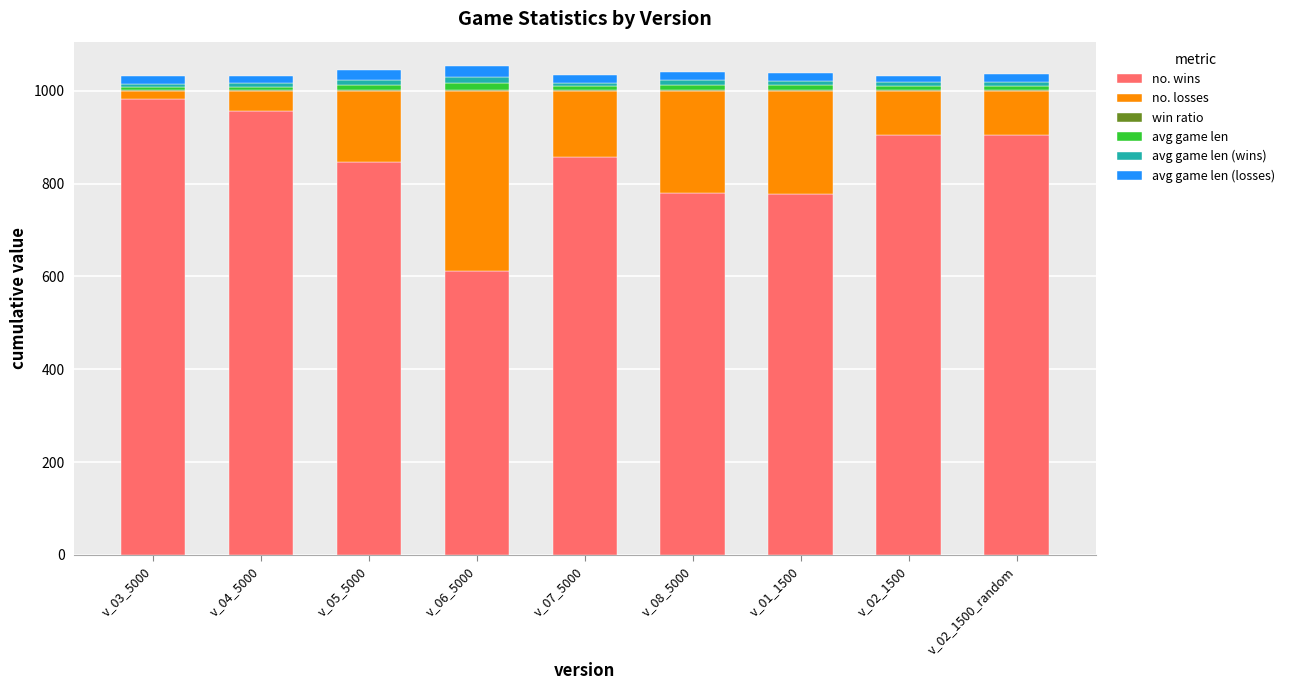

The value of no. wins at v_08_5000 is 780.0. True or false?

True